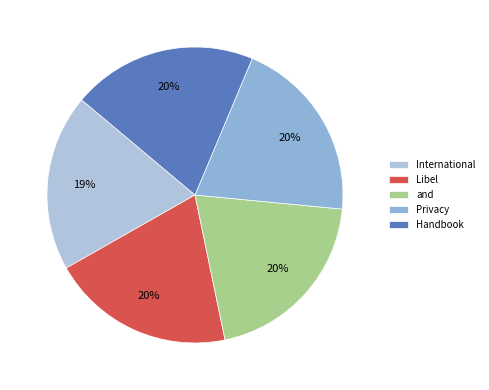

Is International the majority of the pie?

No